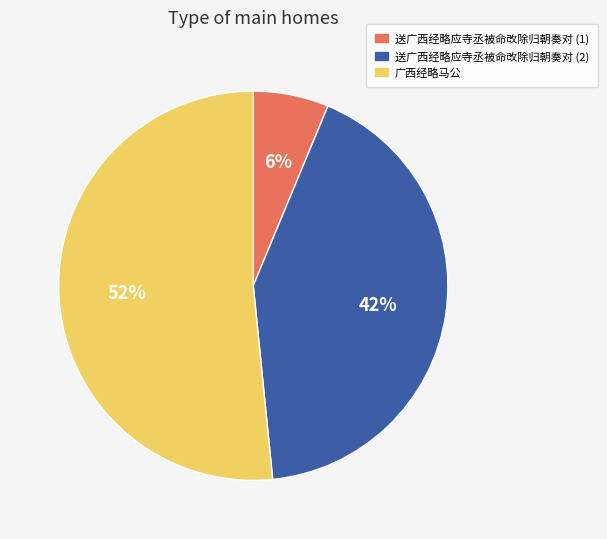

Is there any slice that represents more than half of the pie?

Yes